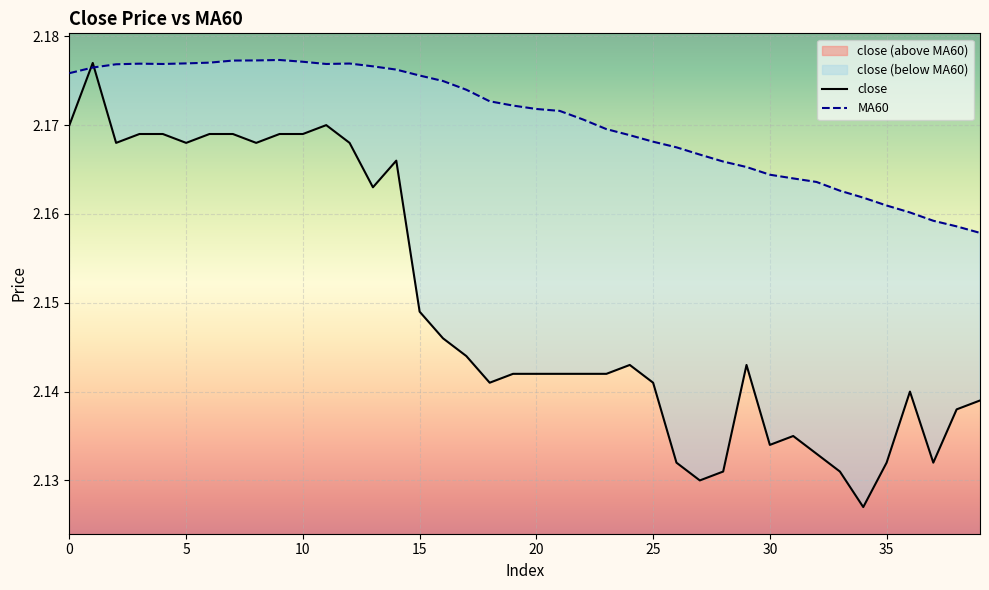

At which label does MA60 reach its peak?

9